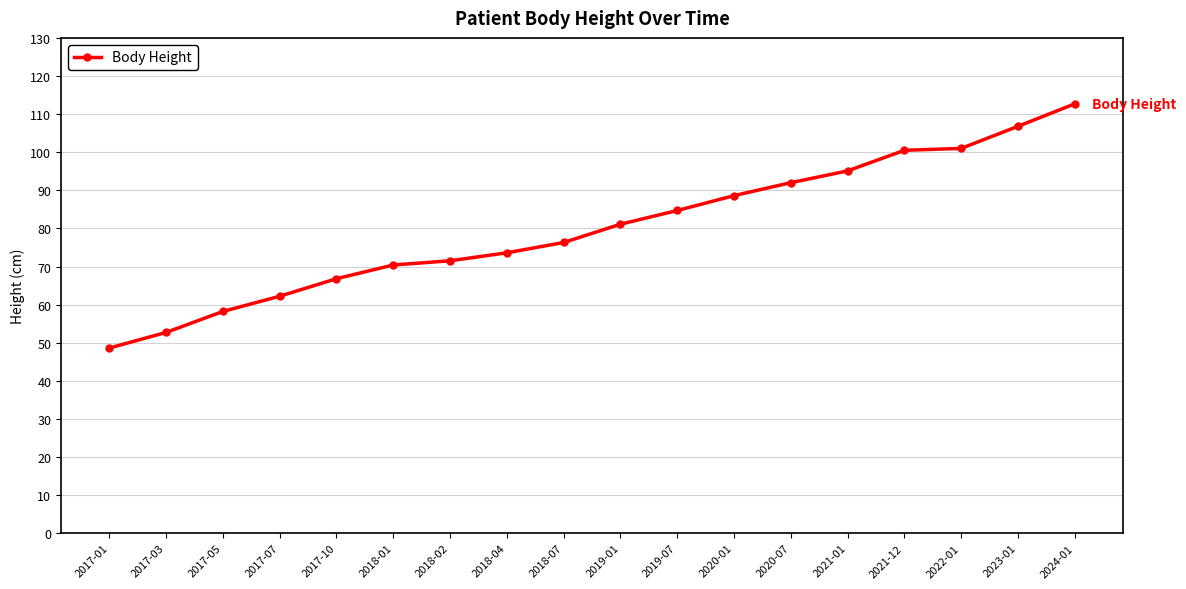

What is the sum of the values at 2022-01 and 2019-07?

185.7